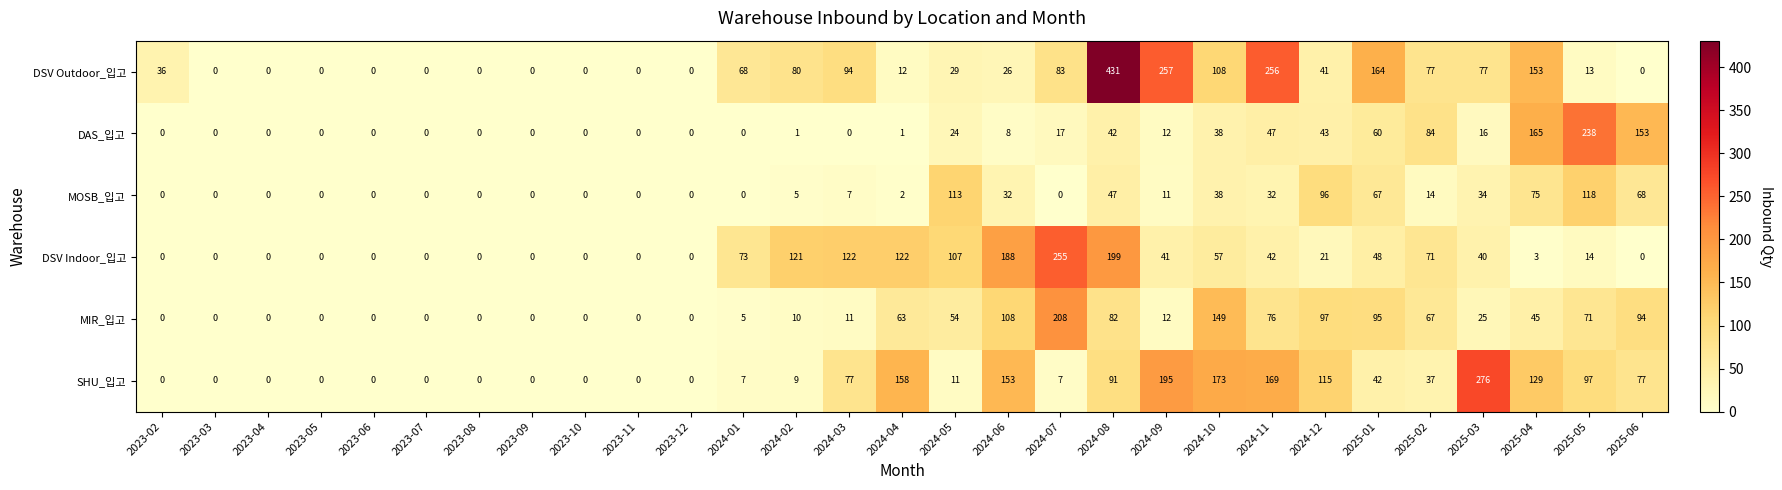

The value of DSV Indoor_입고 at 2025-05 is 7. True or false?

False